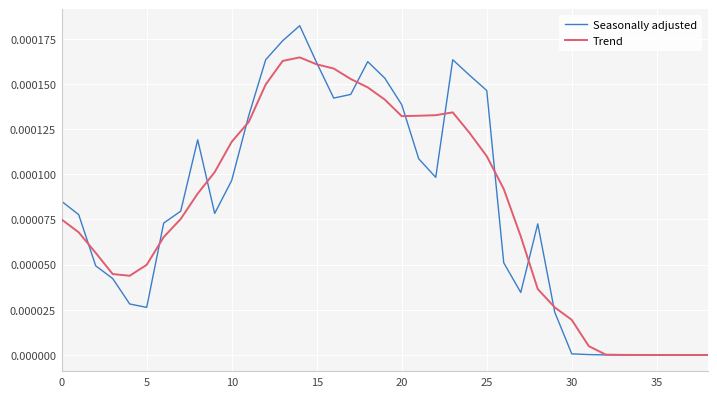

List the series in order of their peak value, lowest first.

Trend, Seasonally adjusted